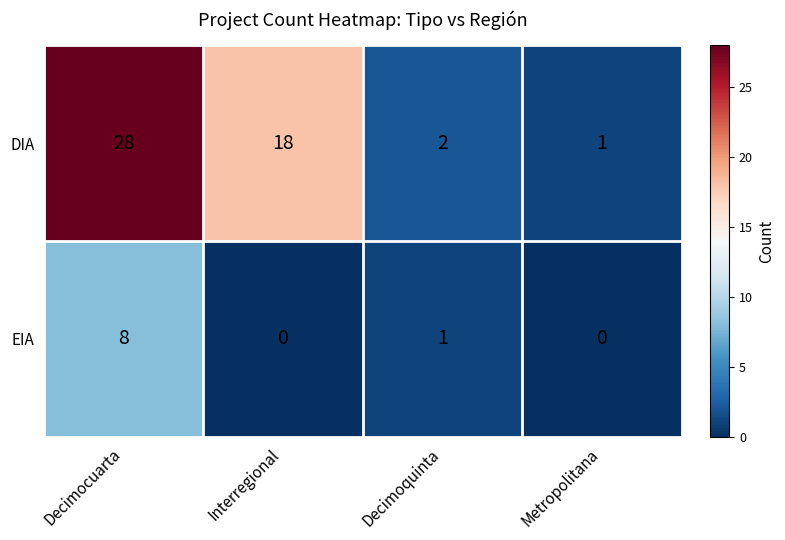

At which label is EIA closest to 4?

Decimoquinta